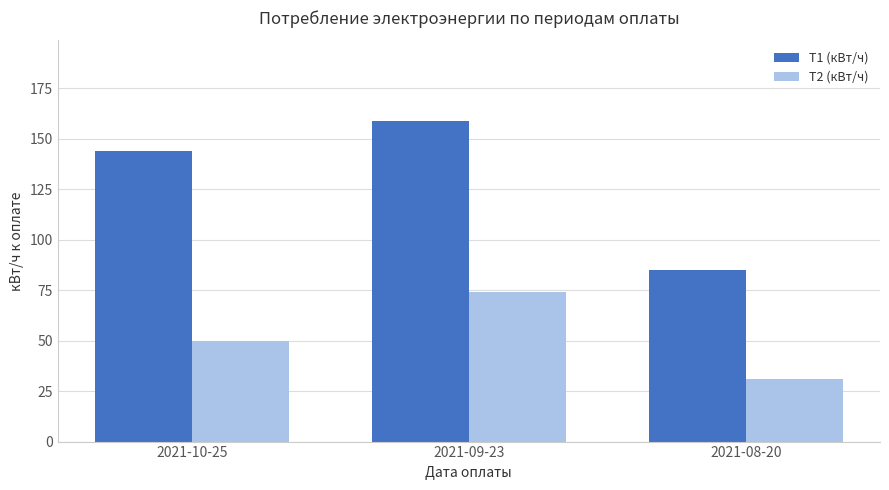

Reading right to left, list all the values displayed in this chart.

Т1 (кВт/ч): 85	159	144
Т2 (кВт/ч): 31	74	50